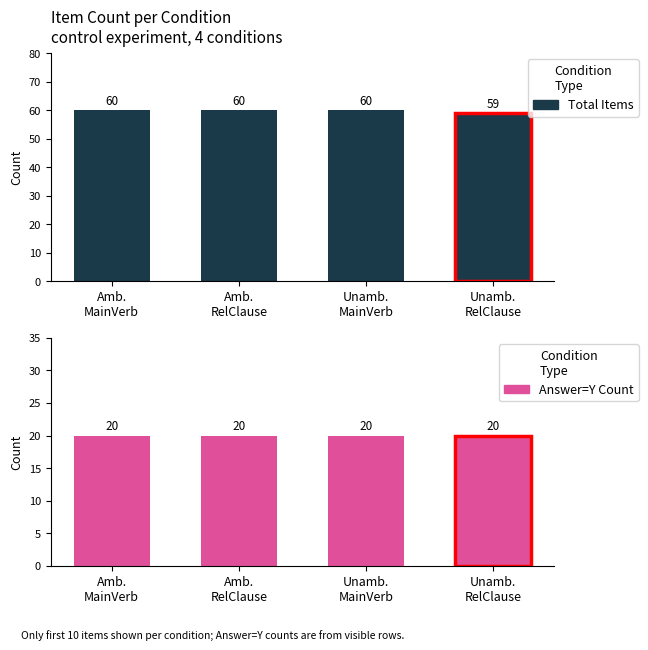

Which category has the lowest value in the Total Items series?

Unamb.
RelClause